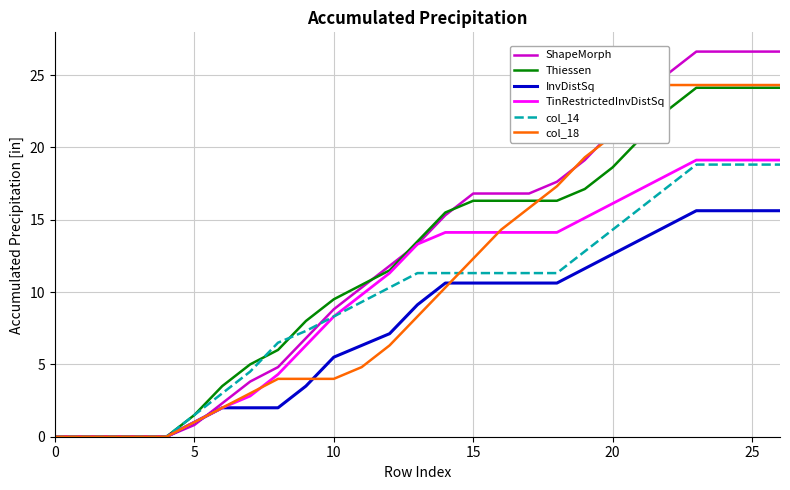

Read the TinRestrictedInvDistSq value at 12.

11.3